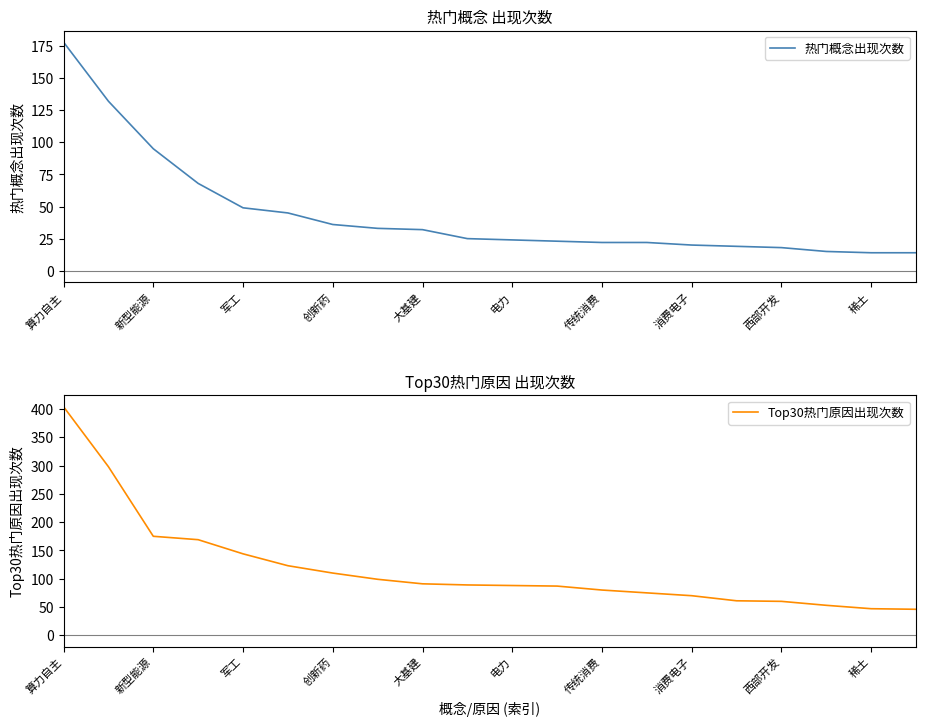

True or false: Top30热门原因出现次数 and 热门概念出现次数 cross at least once.

False